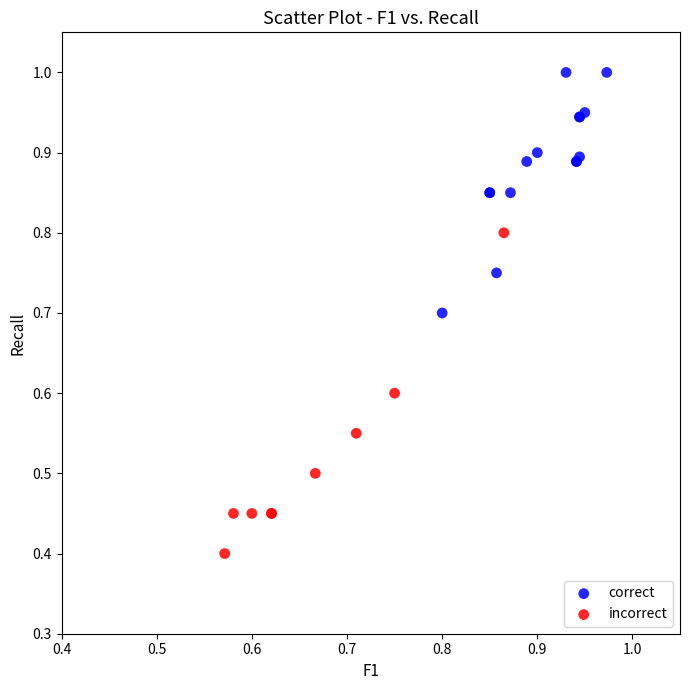

What are all the series names shown in the legend?

correct, incorrect